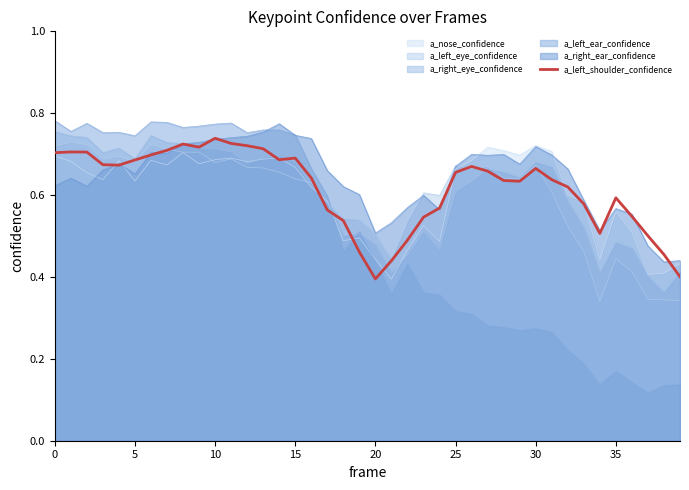

Which series ends up on top after the final intersection of a_left_ear_confidence and a_left_shoulder_confidence?

a_left_shoulder_confidence